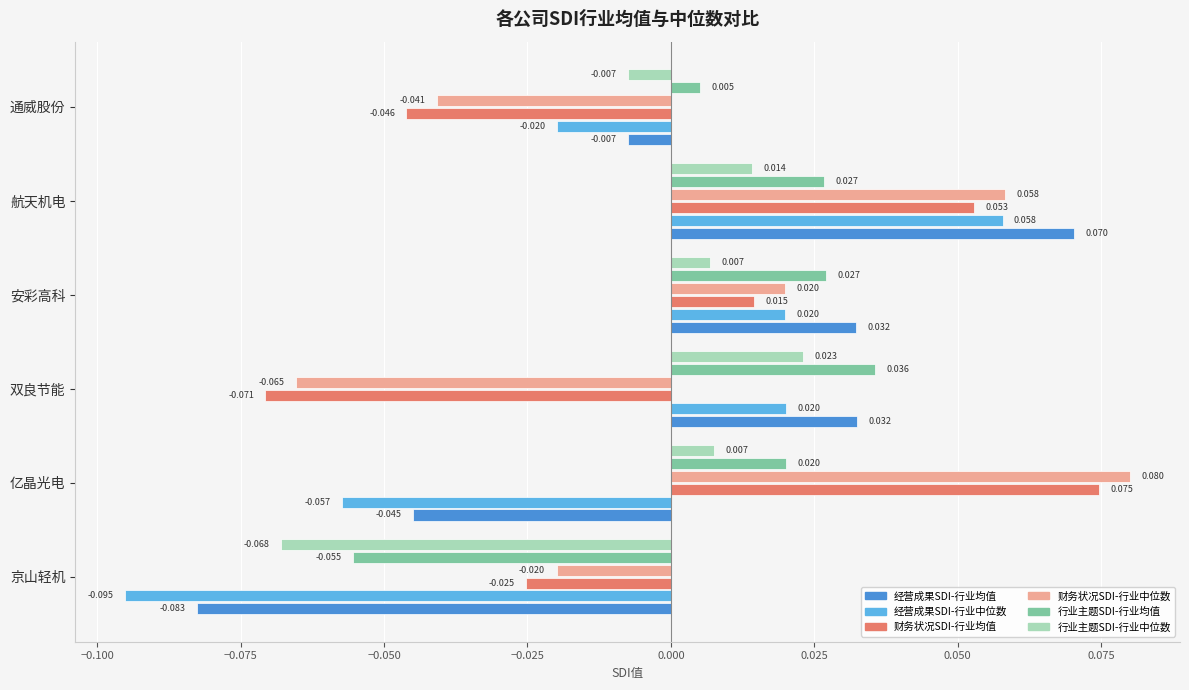

Which category has the lowest value in the 财务状况SDI-行业均值 series?

双良节能